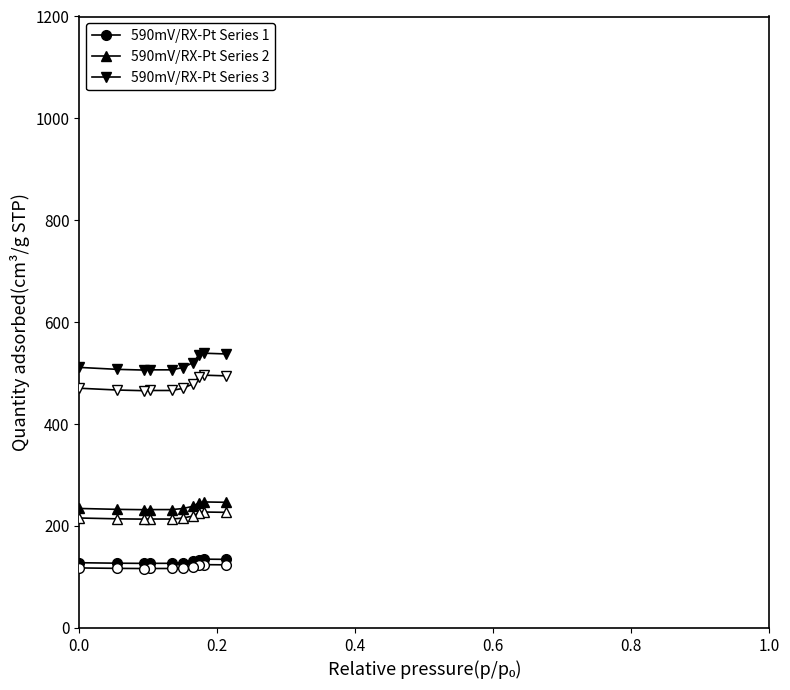

True or false: Sampling Point Series 3 (ads) and Sampling Point Series 1 (des) intersect in this chart.

False